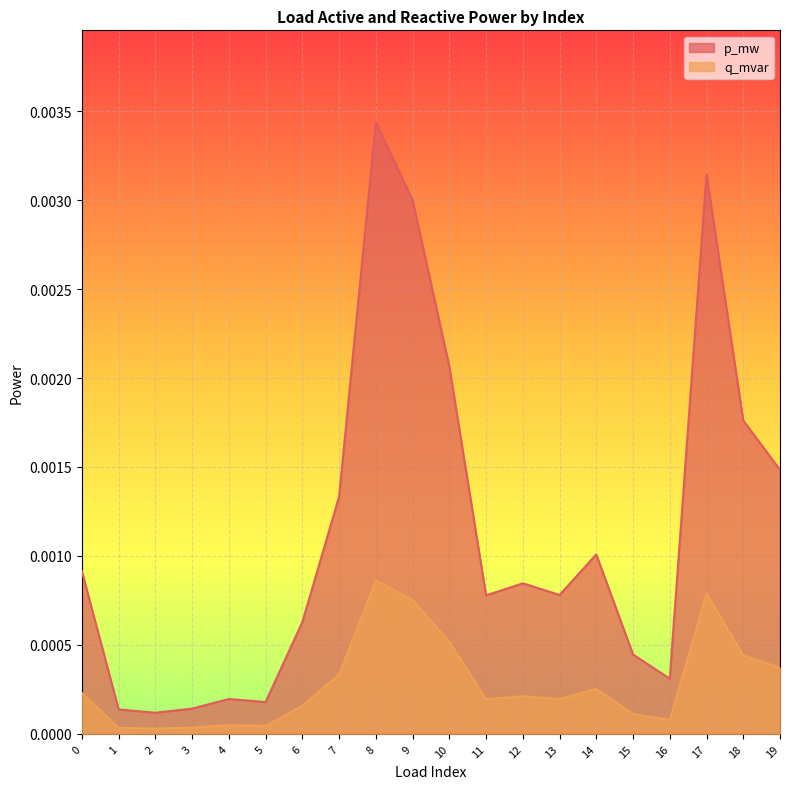

In p_mw, how many points are higher than both neighbors (excluding endpoints)?

5